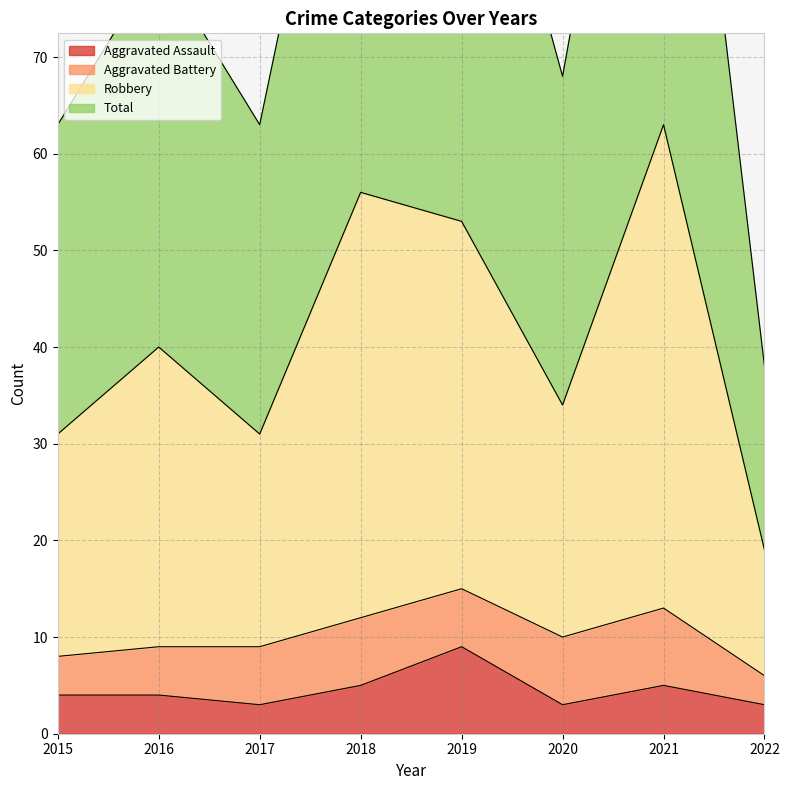

At which label is Aggravated Assault closest to 6?

2018